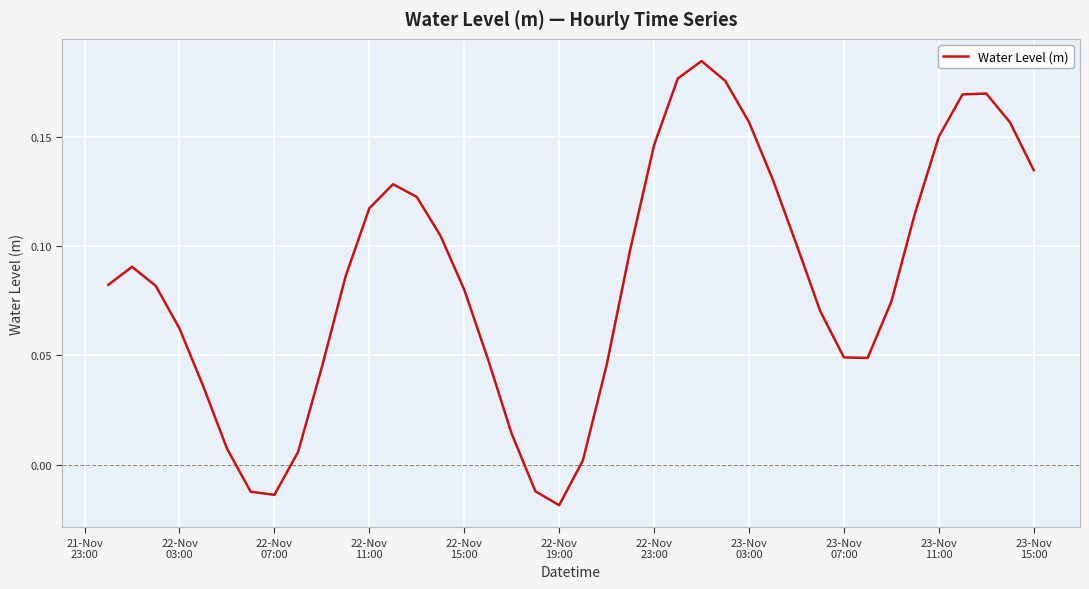

How many points are lower than both their immediate neighbors (excluding endpoints)?

3